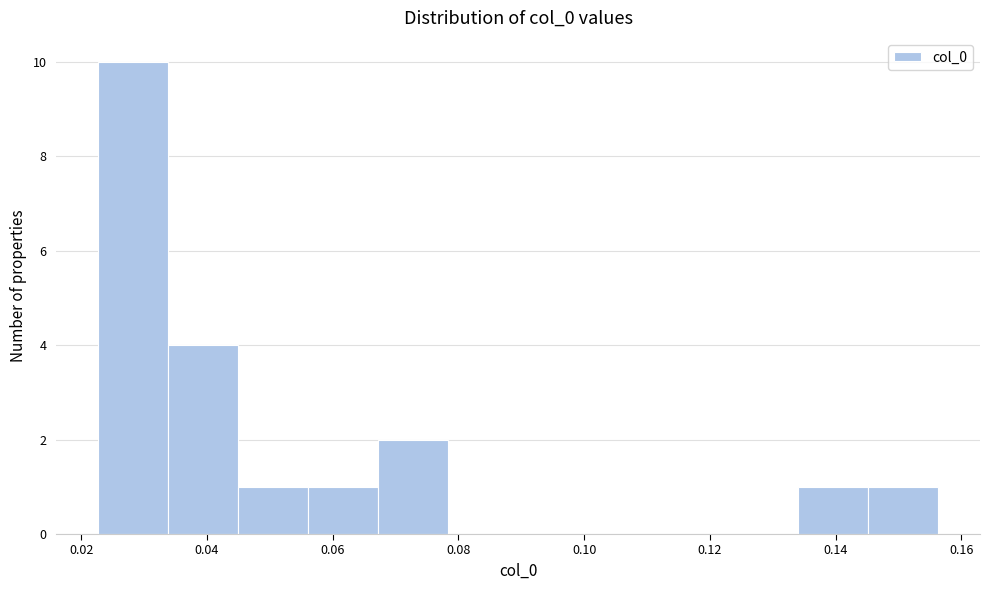

Reading left to right, transcribe this chart: for each bar, give the range it covers on the x-axis and its height. Neither the bar edges nor the heights are printed on the chart, so give them approximately, as read against the axes.

0.022 to 0.034: 10
0.034 to 0.044: 4
0.044 to 0.056: 1
0.056 to 0.068: 1
0.068 to 0.078: 2
0.078 to 0.090: 0
0.090 to 0.100: 0
0.100 to 0.112: 0
0.112 to 0.122: 0
0.122 to 0.134: 0
0.134 to 0.146: 1
0.146 to 0.156: 1